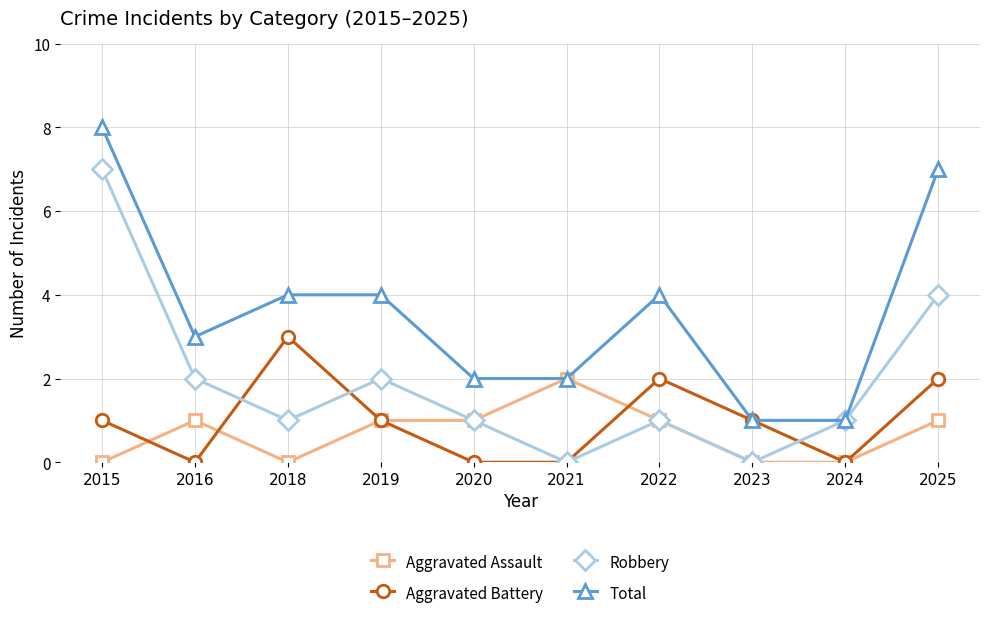

At which category is the sum across all series the highest?

2015